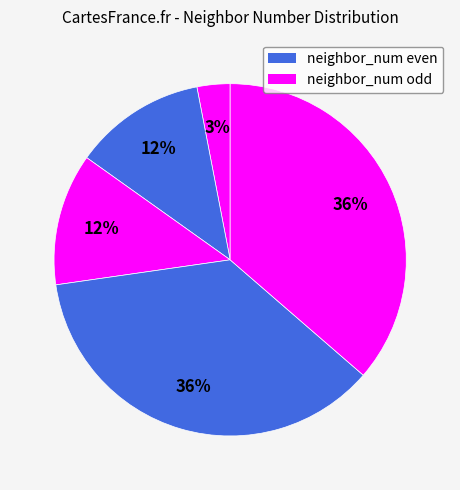

Is there any slice that represents more than half of the pie?

No